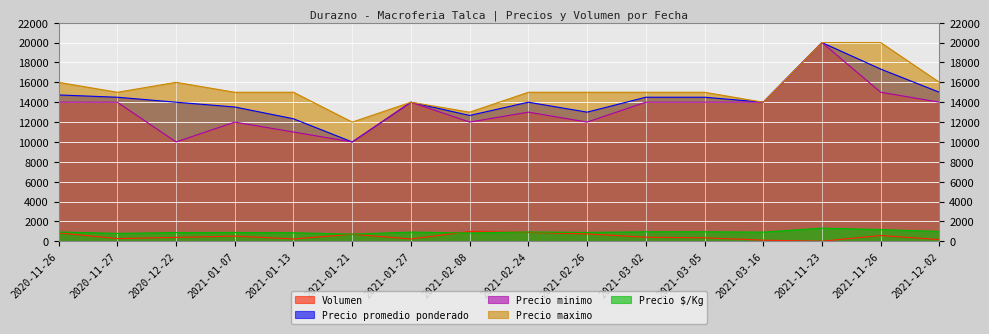

What is the smallest value displayed?

15